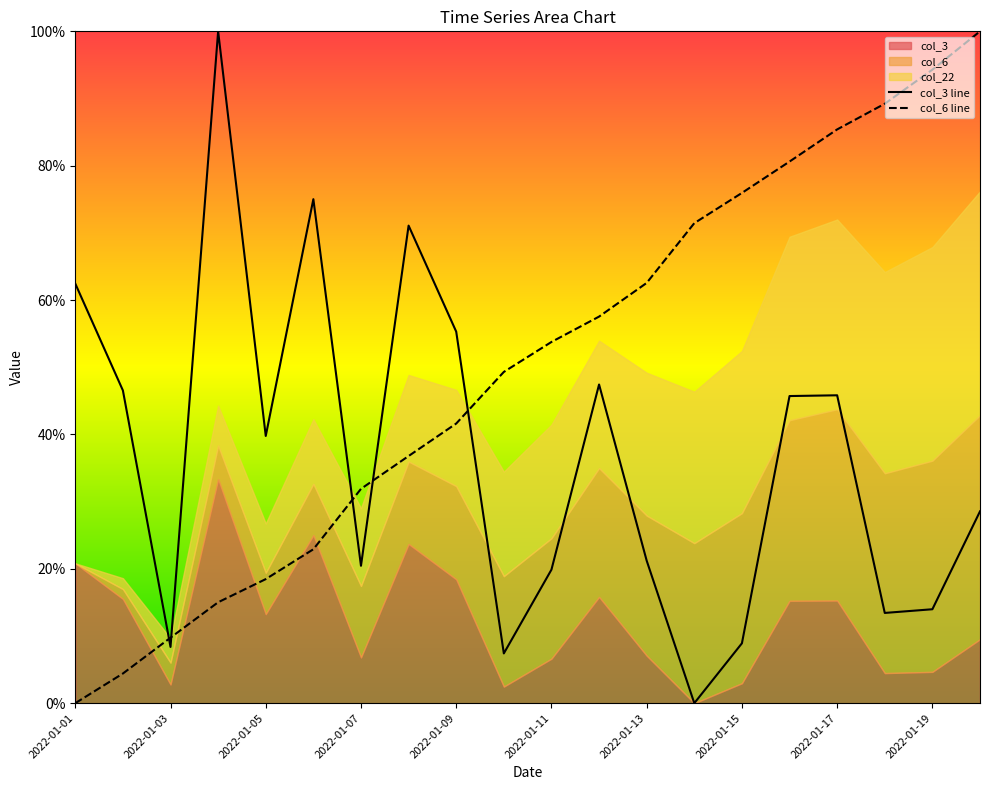

Read the col_3 line value at 2022-01-13.

21.2